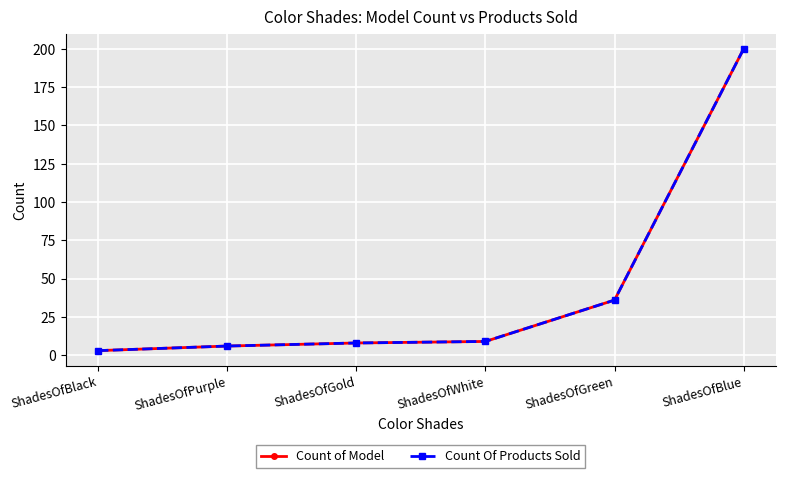

What are all the series names shown in the legend?

Count of Model, Count Of Products Sold